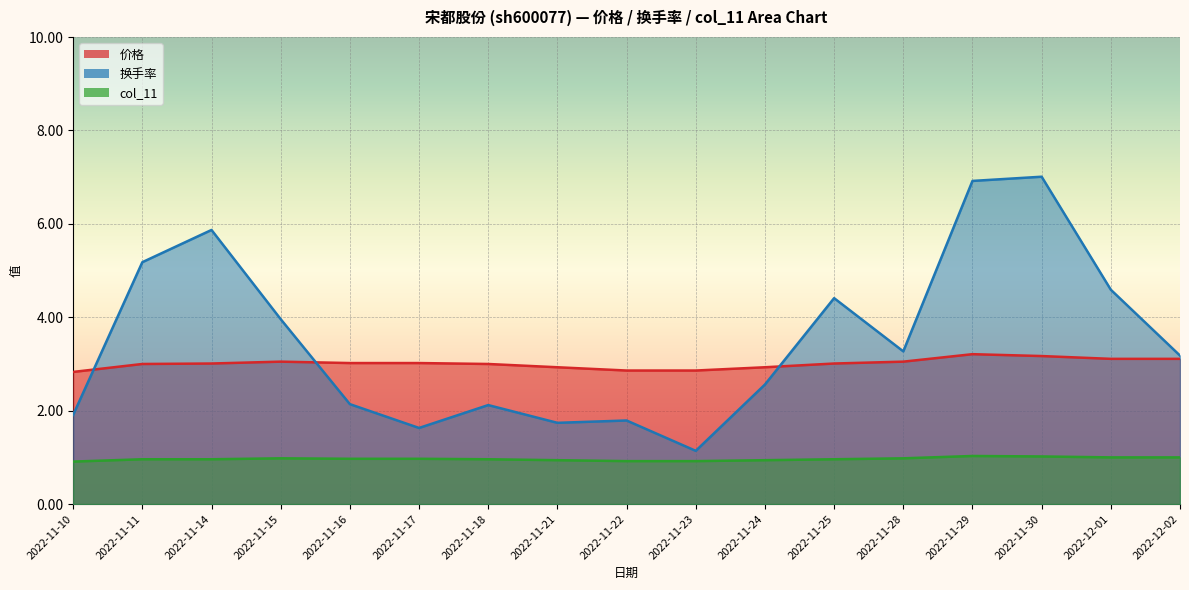

At which category is the sum across all series the highest?

2022-11-30